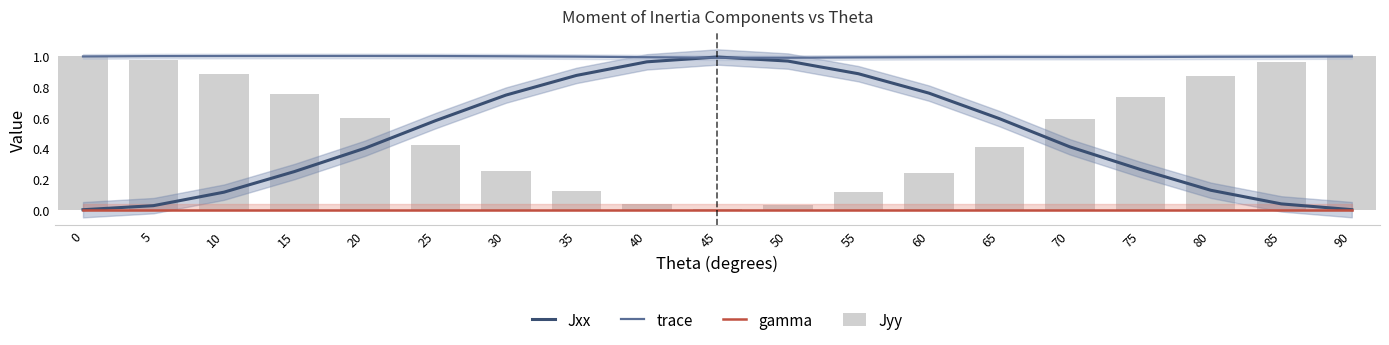

What is the sum of the trace values at 55 and 25?

2.0